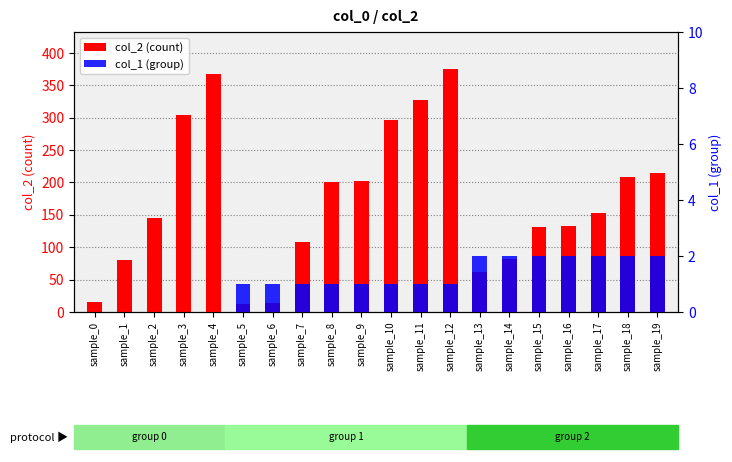

What is the greatest value displayed?

376